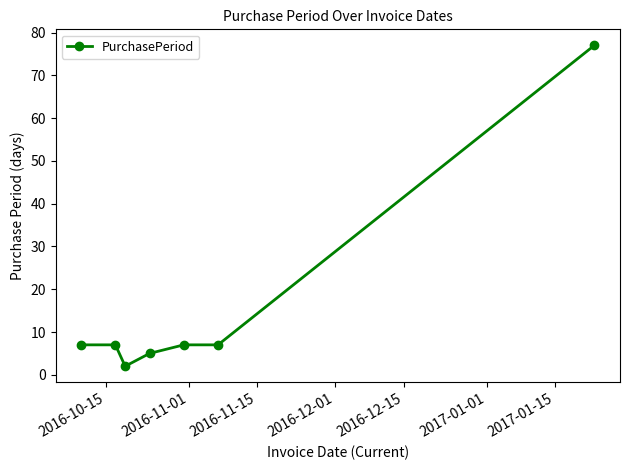

What is the difference between the maximum and minimum values?

75